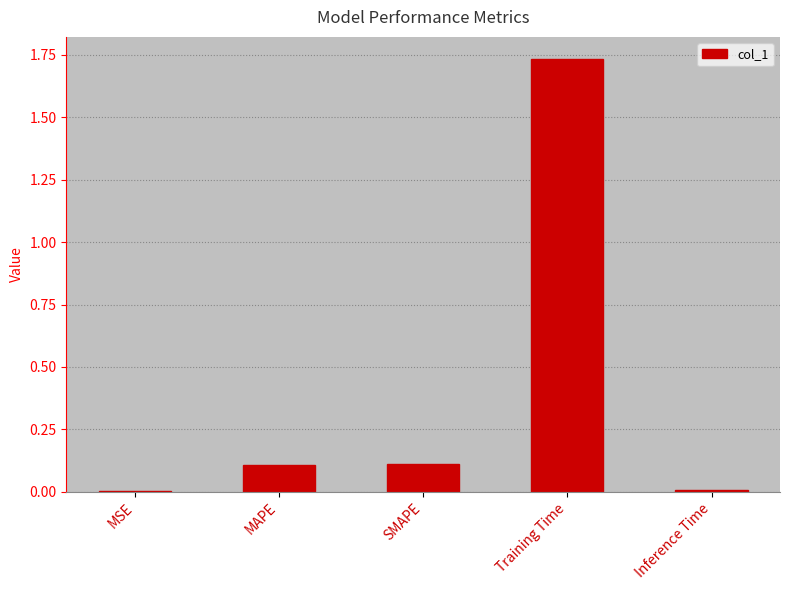

True or false: the data shows 0.5 at Training Time.

False